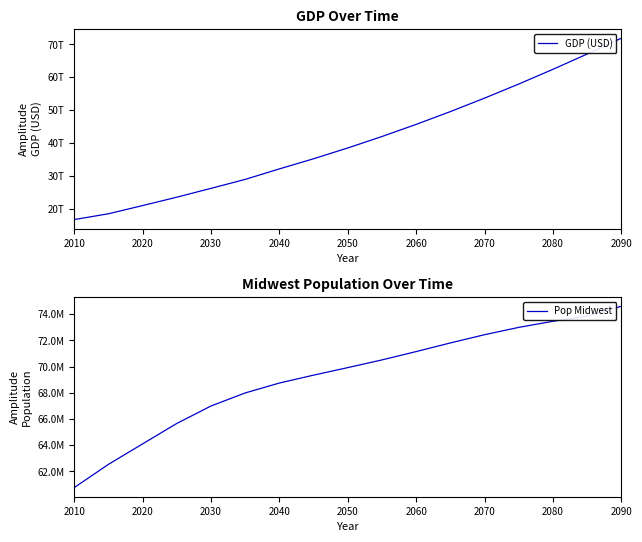

What is the minimum value shown in the chart?

60760771.0